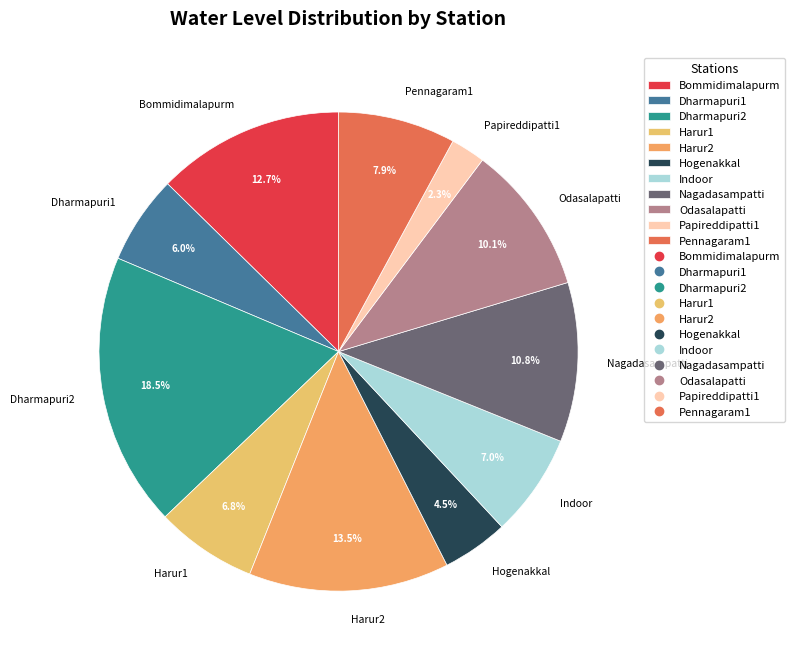

Is Odasalapatti the majority of the pie?

No